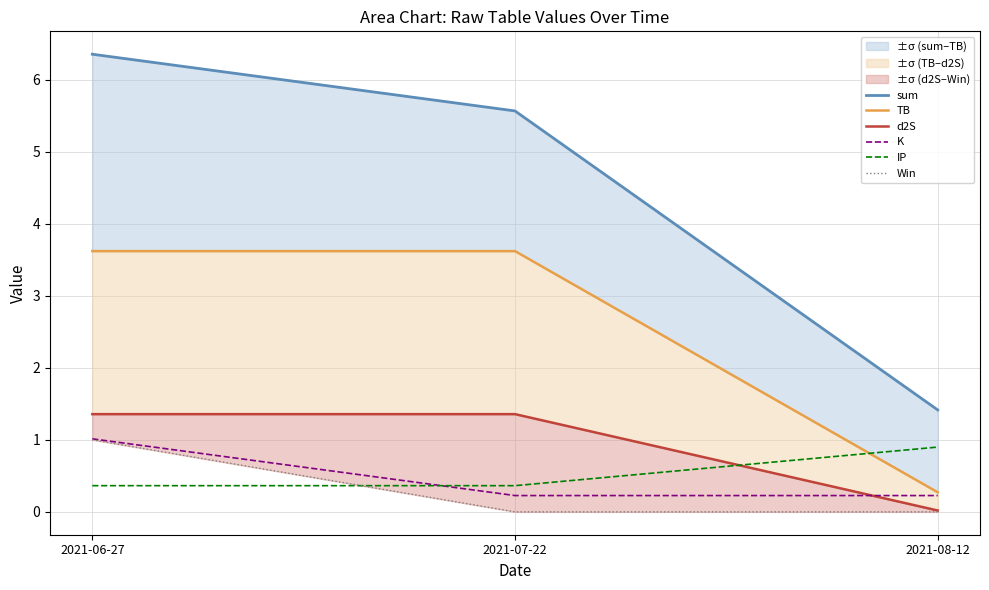

What value does the sum series have at 2021-06-27?

6.4